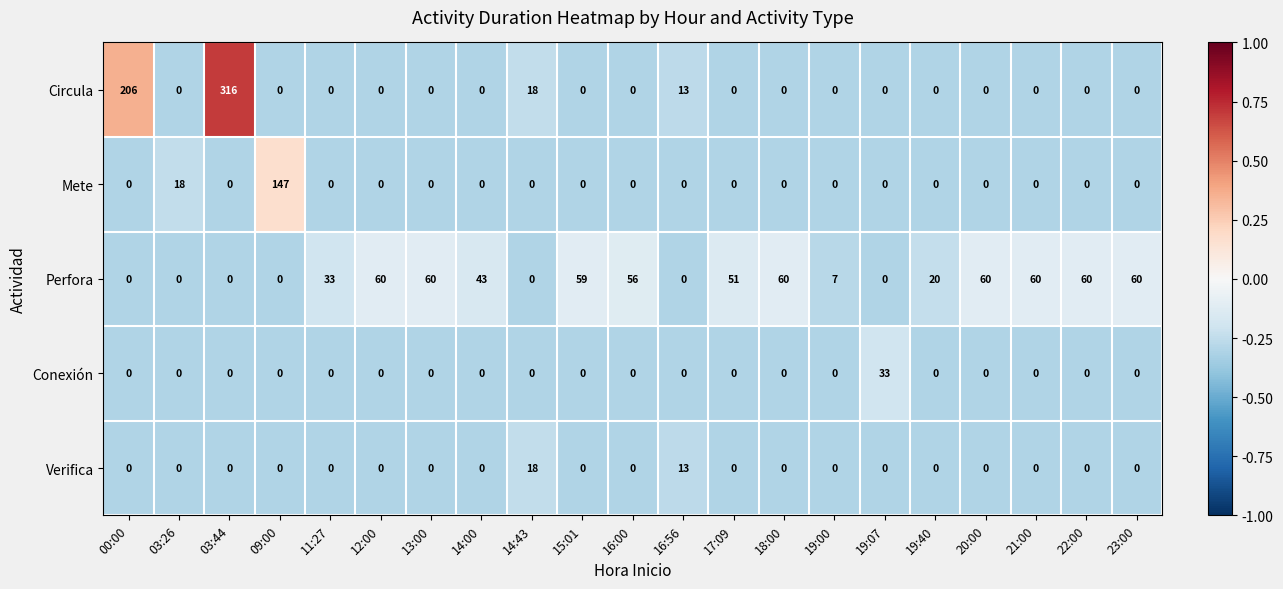

What is the maximum value shown in the chart?

316